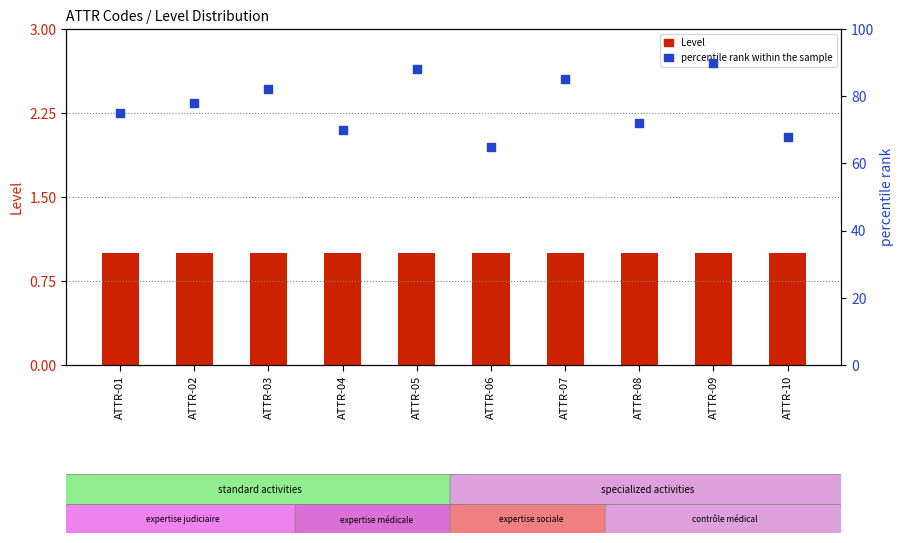

Which series reaches the minimum Y coordinate?

Level